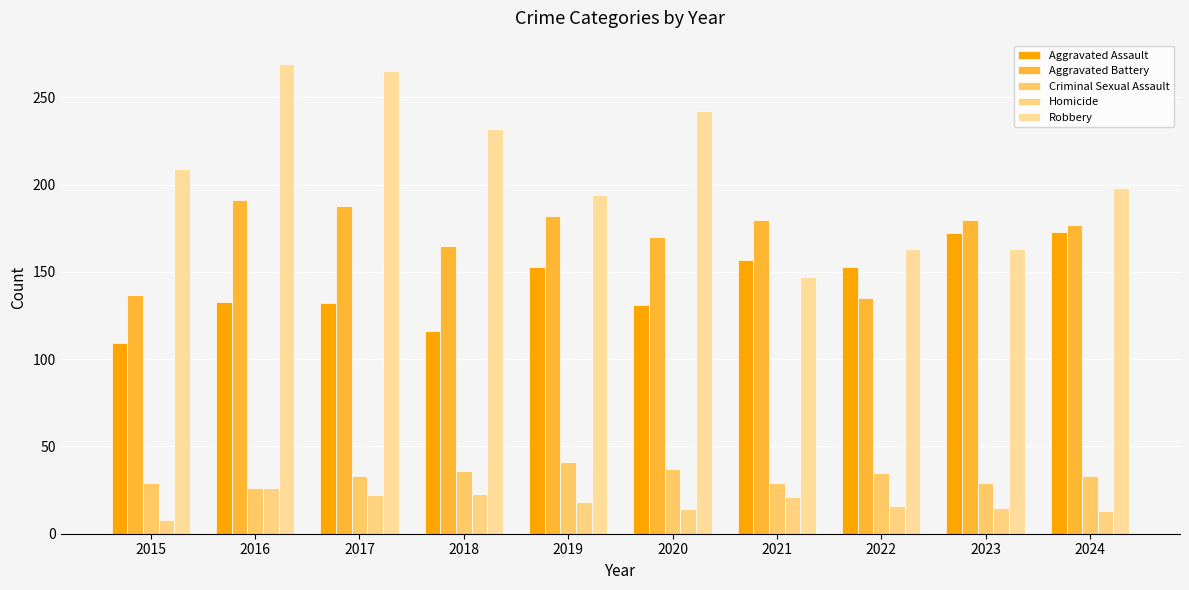

Reading right to left, list all the values displayed in this chart.

Aggravated Assault: 173	172	153	157	131	153	116	132	133	109
Aggravated Battery: 177	180	135	180	170	182	165	188	191	137
Criminal Sexual Assault: 33	29	35	29	37	41	36	33	26	29
Homicide: 13	15	16	21	14	18	23	22	26	8
Robbery: 198	163	163	147	242	194	232	265	269	209